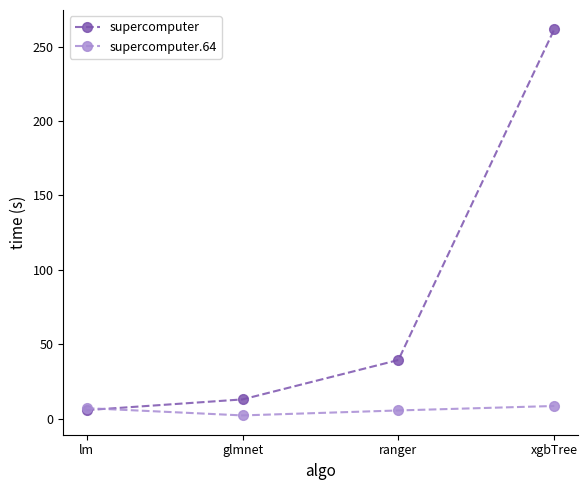

Is it true that supercomputer.64 equals 7.0 at lm?

True